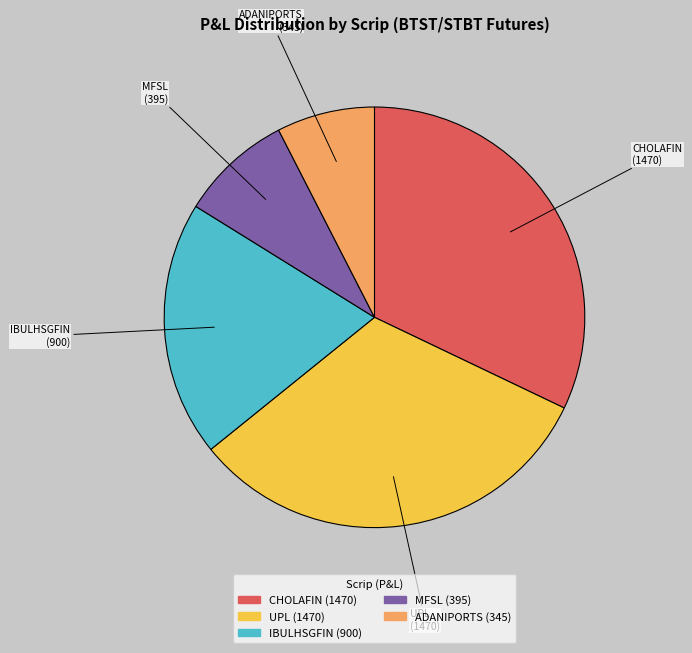

Which has a higher value, IBULHSGFIN or MFSL?

IBULHSGFIN